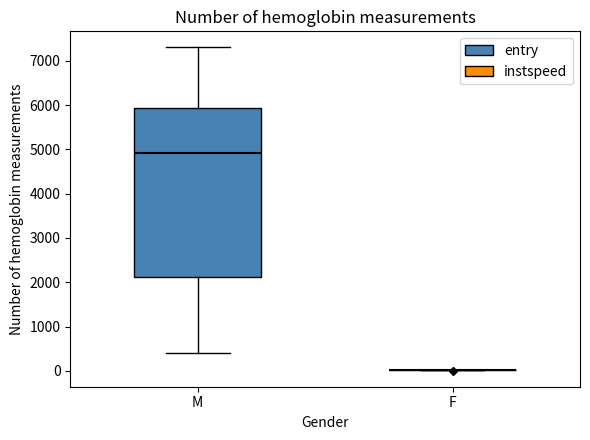

Comparing the boxes themselves (not the whiskers), which one is the tallest?

M